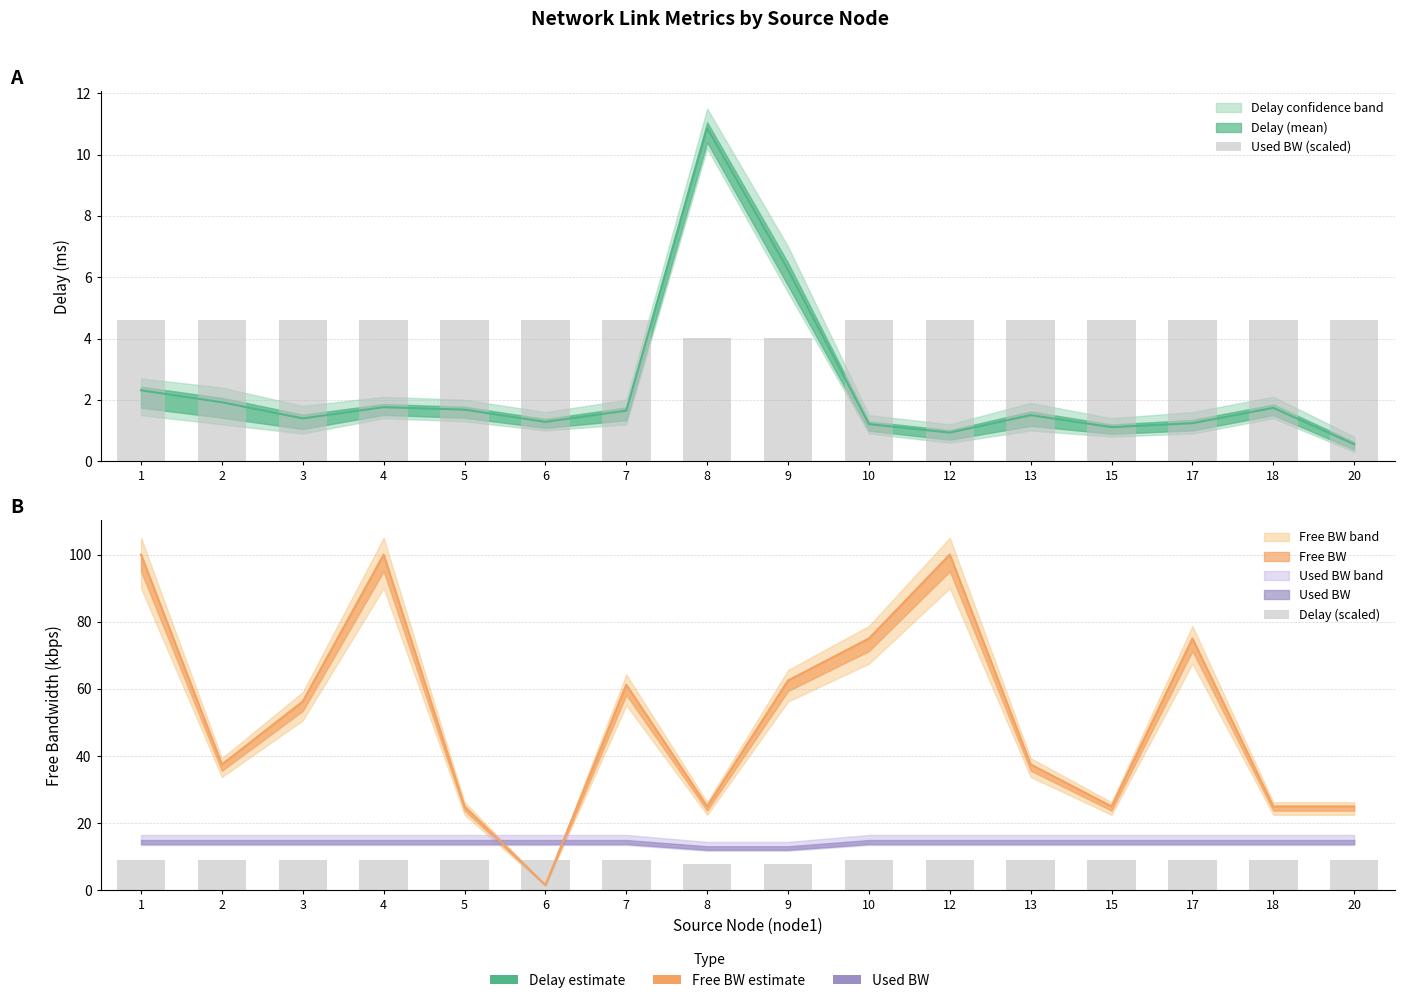

Which has a higher value, 8 or 20?

20